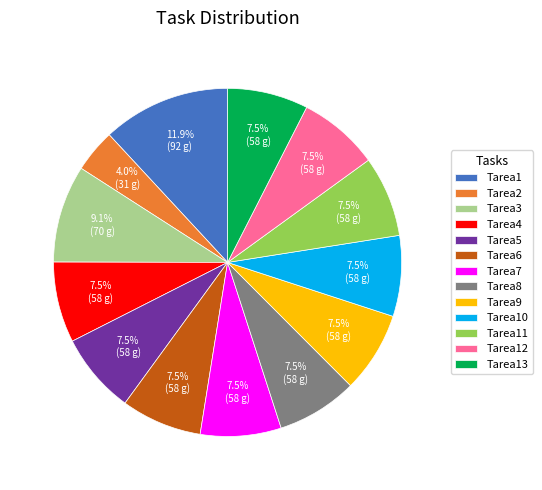

Combined, what portion of the pie is Tarea3 and Tarea5?

16.6%